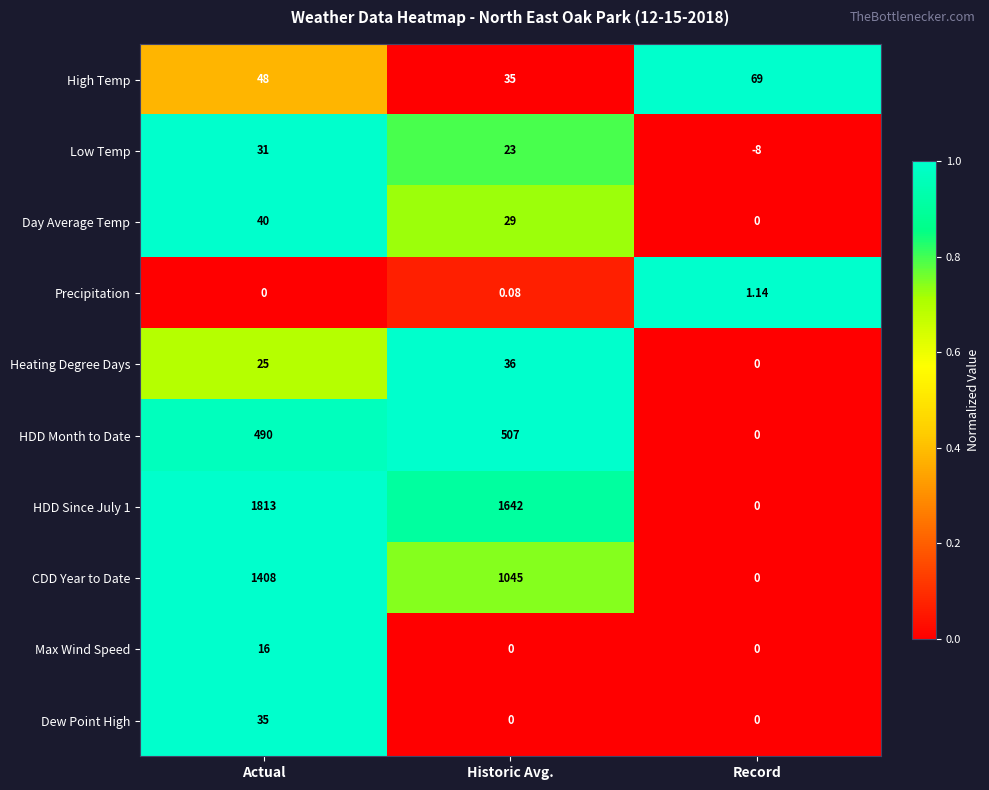

How many categories are shown in the chart?

3